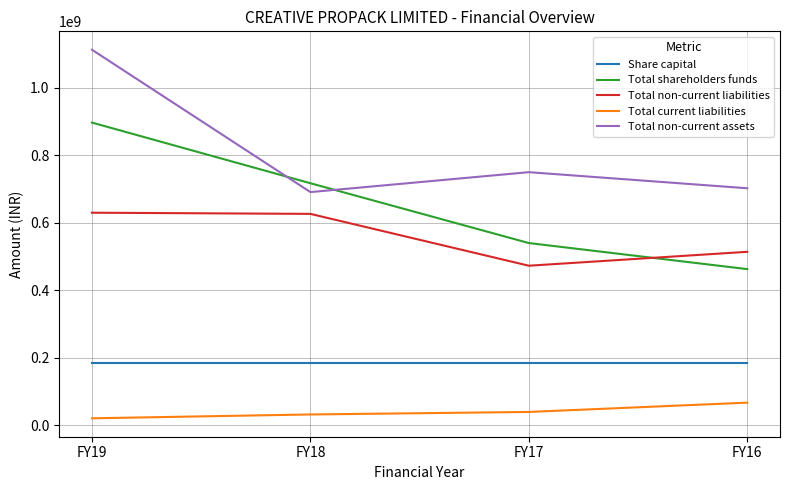

True or false: Share capital and Total non-current liabilities cross at least once.

False